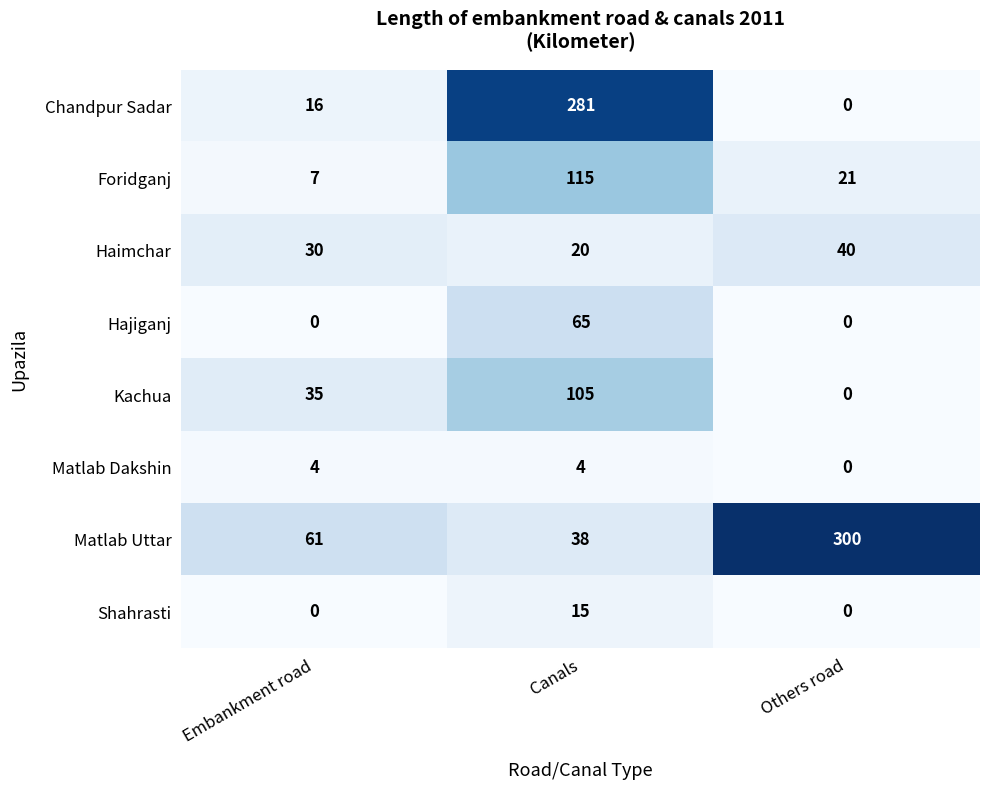

Reading left to right, list all the values displayed in this chart.

Chandpur Sadar: Embankment road=16	Canals=281	Others road=0
Foridganj: Embankment road=7	Canals=115	Others road=21
Haimchar: Embankment road=30	Canals=20	Others road=40
Hajiganj: Embankment road=0	Canals=65	Others road=0
Kachua: Embankment road=35	Canals=105	Others road=0
Matlab Dakshin: Embankment road=4	Canals=4	Others road=0
Matlab Uttar: Embankment road=61	Canals=38	Others road=300
Shahrasti: Embankment road=0	Canals=15	Others road=0